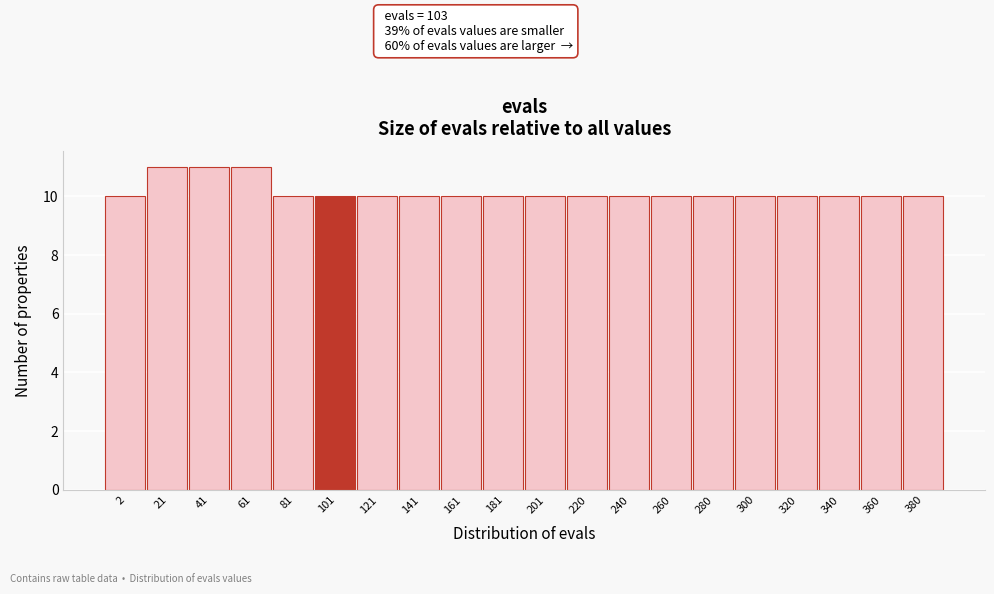

Reading left to right, list all the values displayed in this chart.

10	11	11	11	10	10	10	10	10	10	10	10	10	10	10	10	10	10	10	10